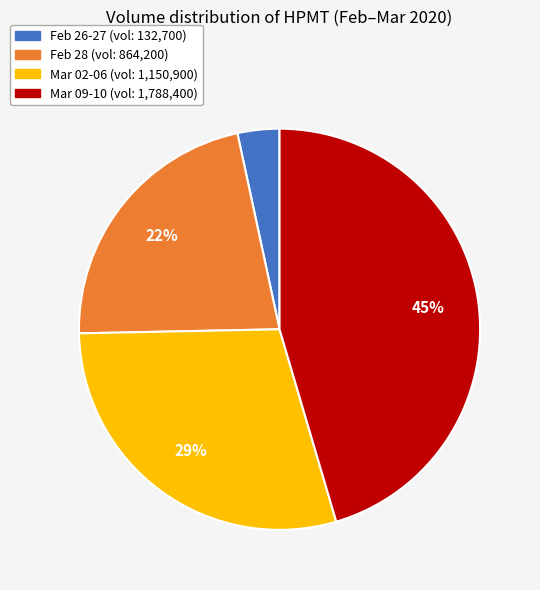

Does any single category account for the majority?

No